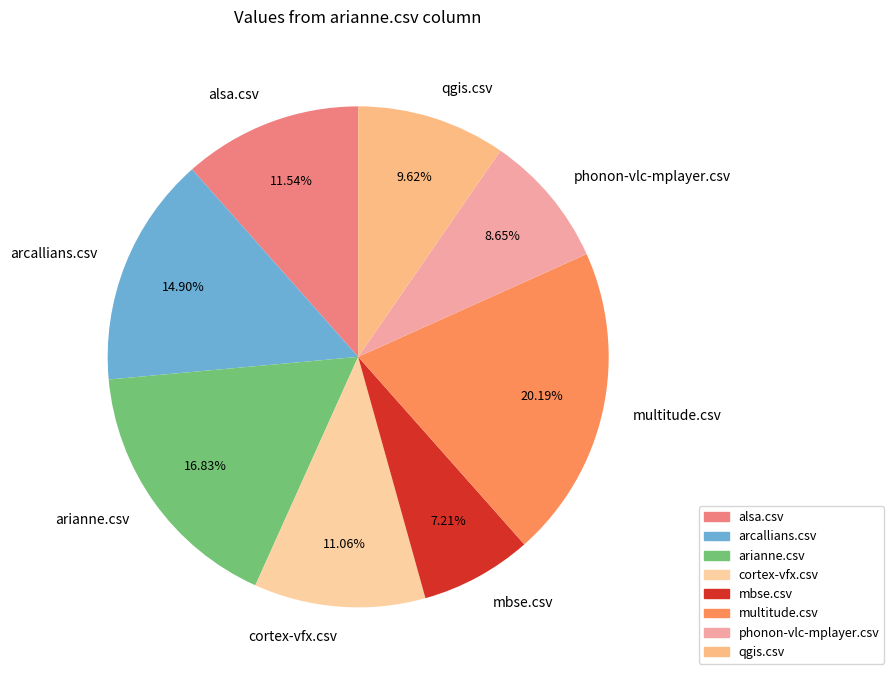

Which slice is the smallest?

mbse.csv